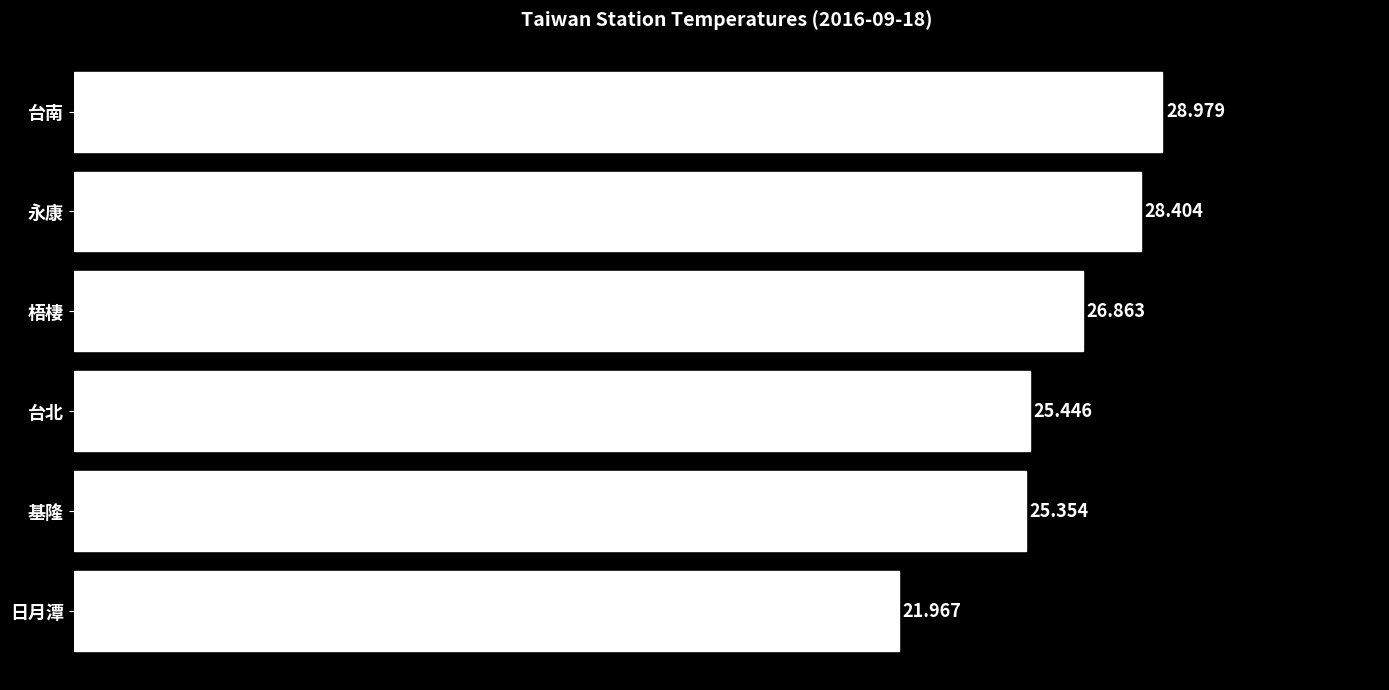

Where is the data nearest to the value 25?

基隆